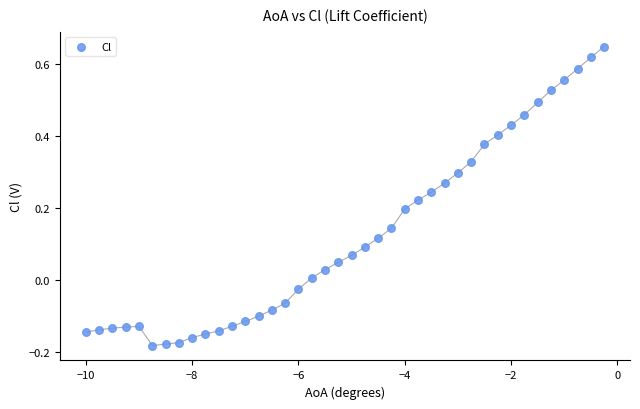

What is the range of Y values (max minus min)?

0.8